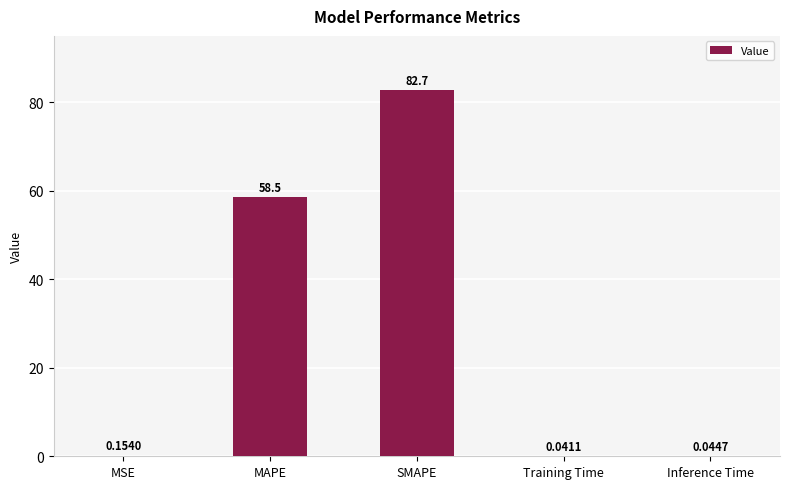

Between MSE and SMAPE, which is larger?

SMAPE